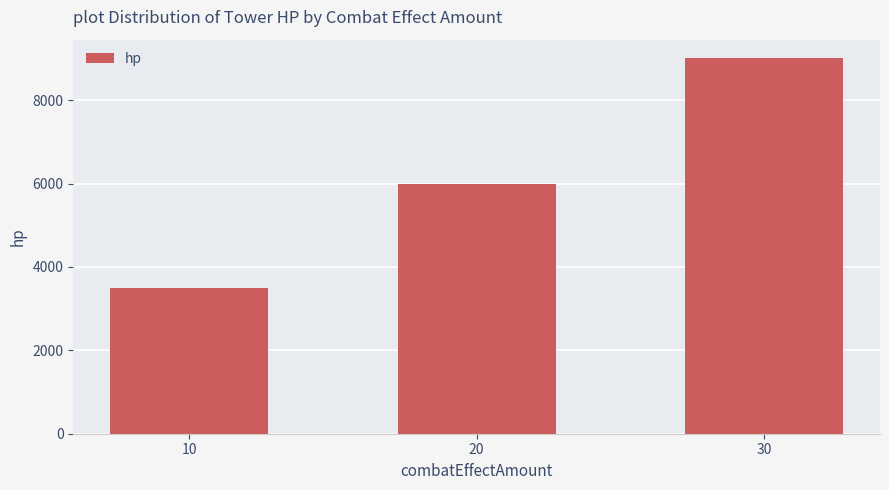

How many bars are there in total?

3